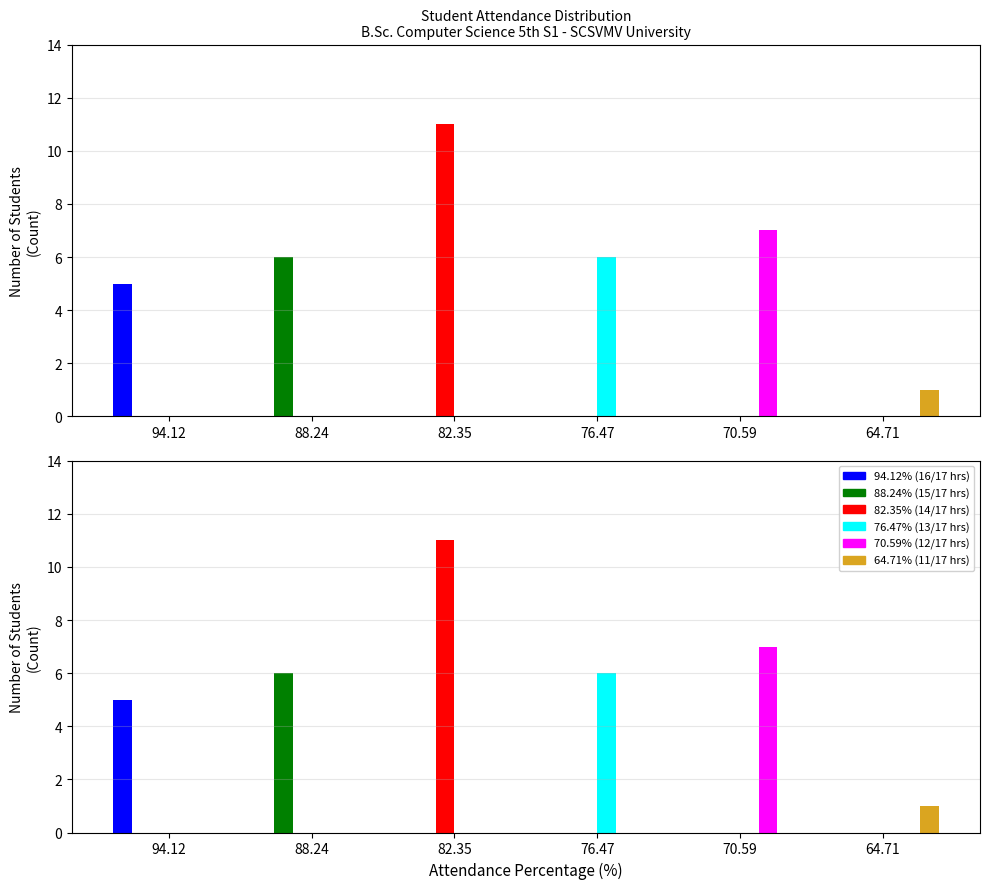

The value of Present Hours 15 at 76.47 is 3. True or false?

False